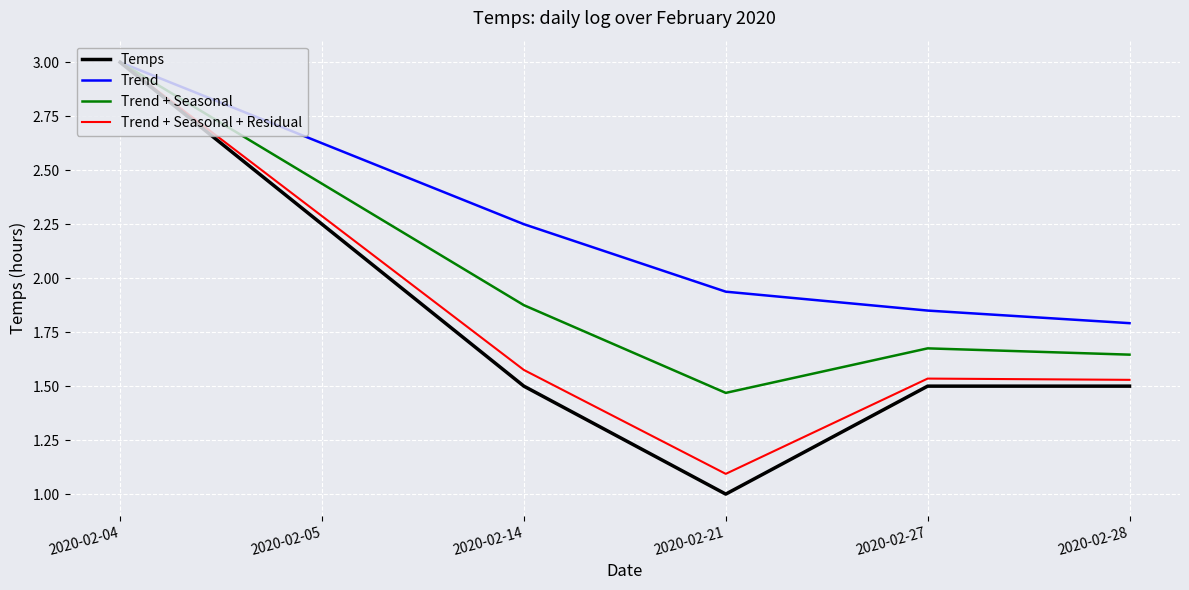

True or false: Trend has more than 2 points higher than both neighbors.

False